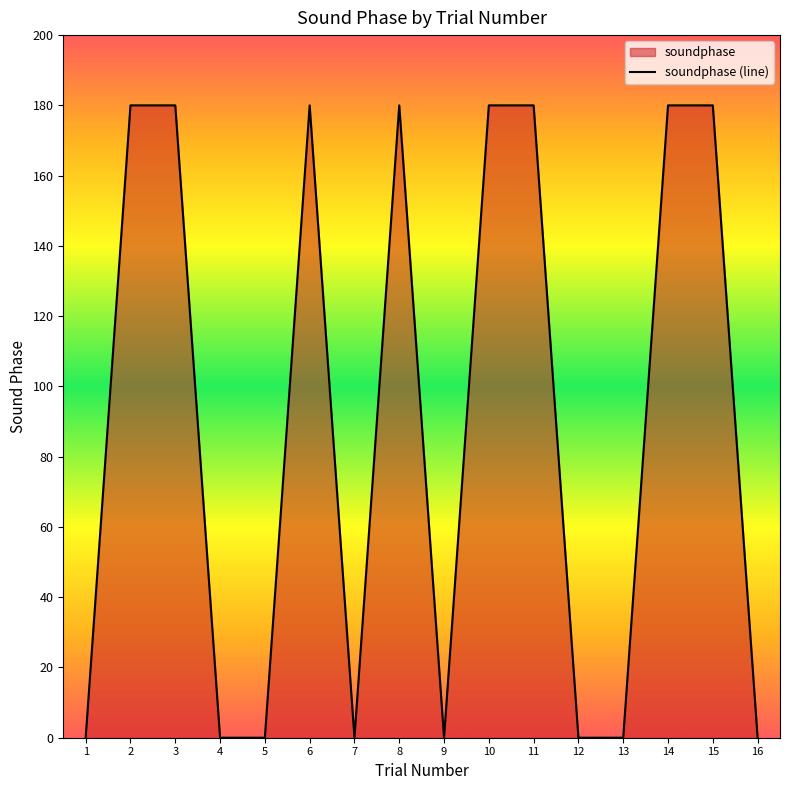

Is it true that the value at 3 is 180?

True